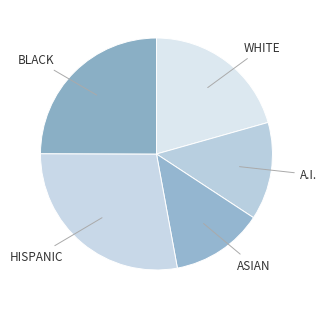

How many slices are in this pie chart?

5